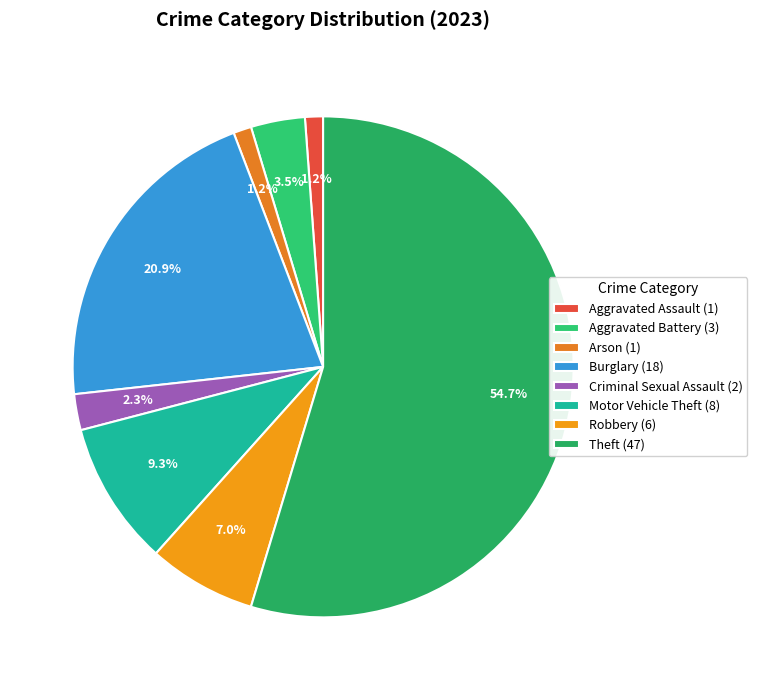

Is it true that Robbery is 7% of the pie?

True